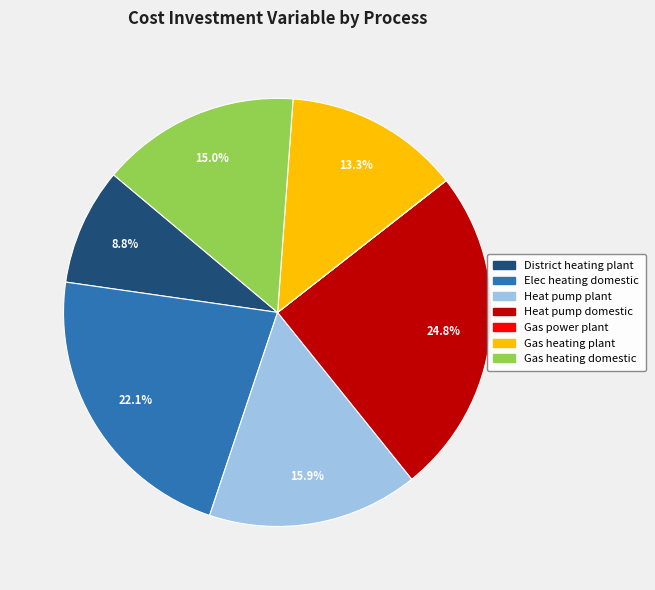

Does District heating plant account for over 50% of the chart?

No